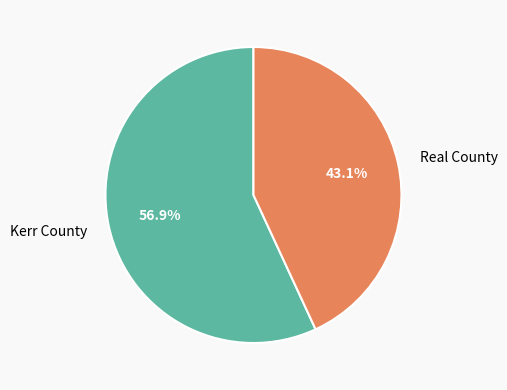

The Real County slice represents 43% of the pie. True or false?

True